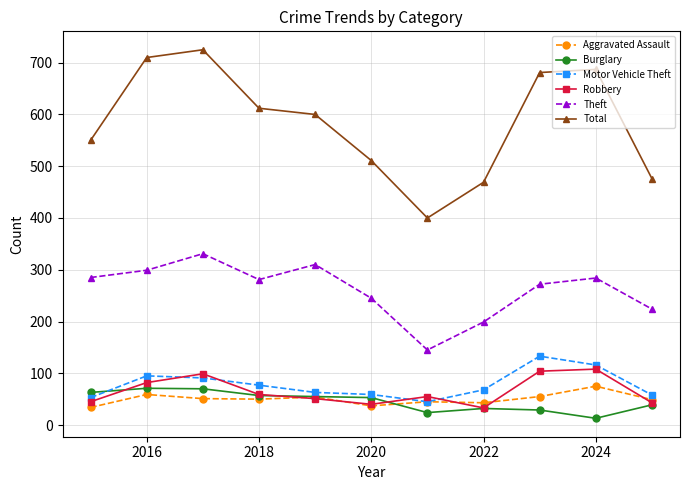

True or false: Burglary has more than 0 points higher than both neighbors.

True